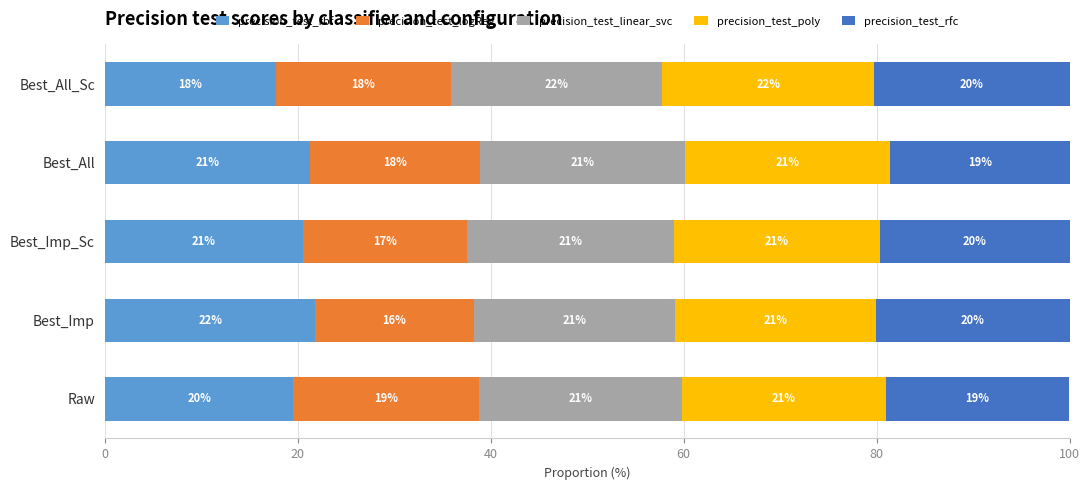

Which category has the highest value in the precision_test_rbf series?

Best_Imp